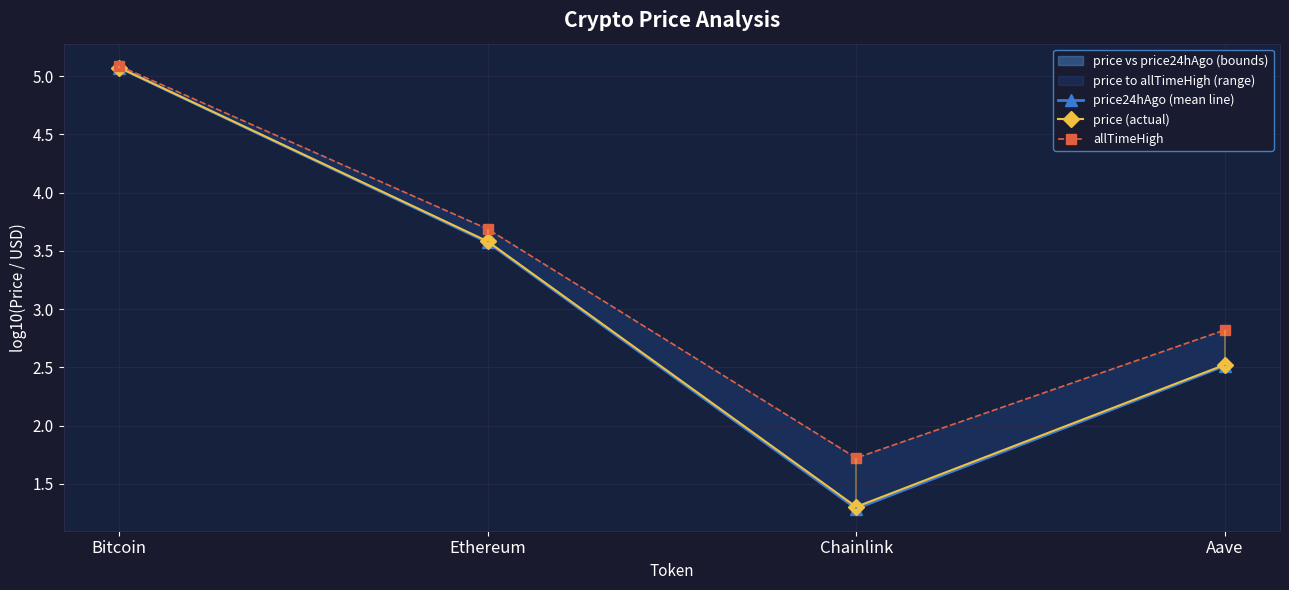

What value does the price (actual) series have at Ethereum?

3.6